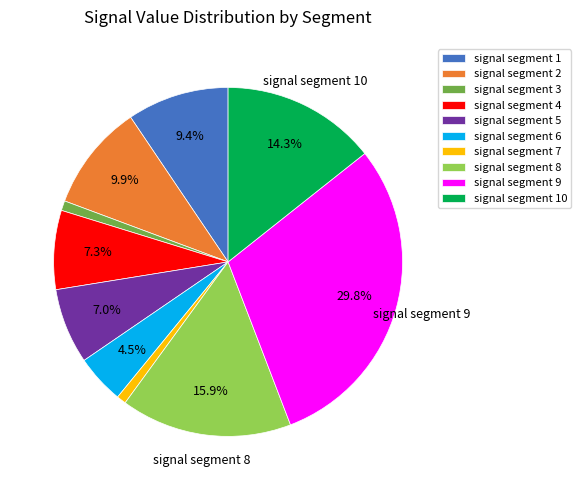

Is there any slice that represents more than half of the pie?

No